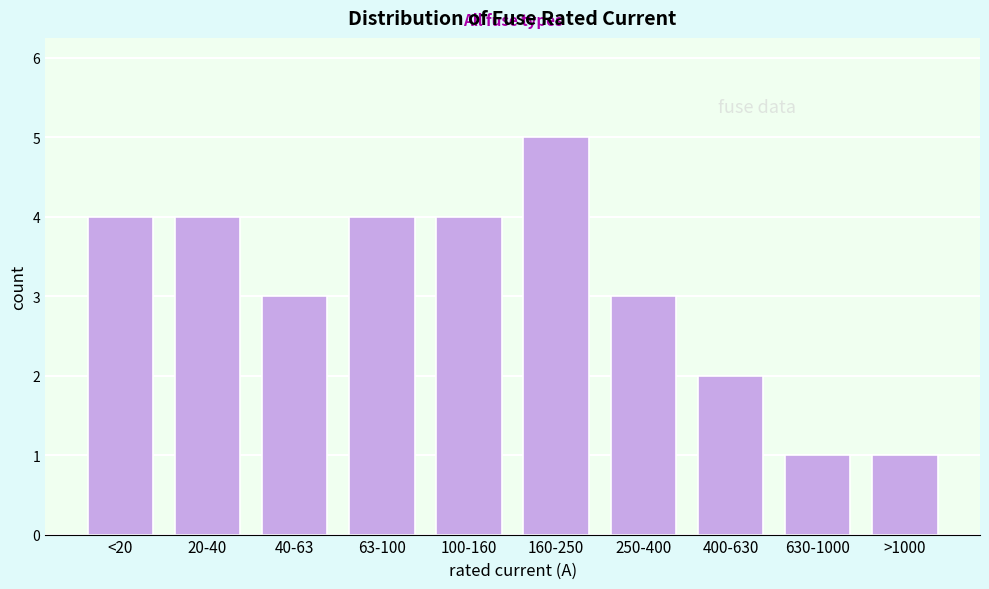

Reading left to right, transcribe all the data shown in this chart.

<20=4	20-40=4	40-63=3	63-100=4	100-160=4	160-250=5	250-400=3	400-630=2	630-1000=1	>1000=1